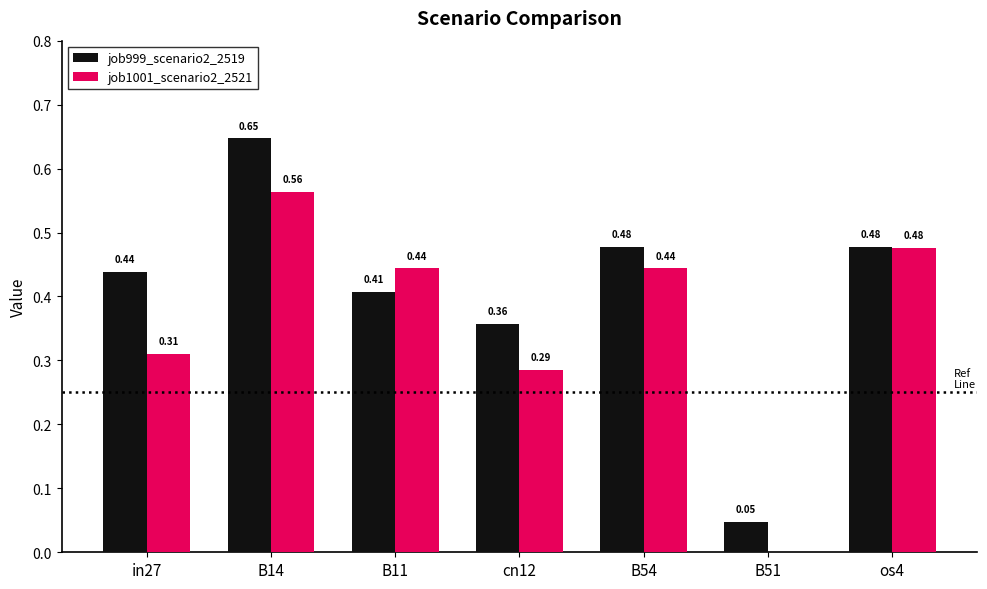

What is the sum of the job1001_scenario2_2521 values at cn12 and B11?

0.7